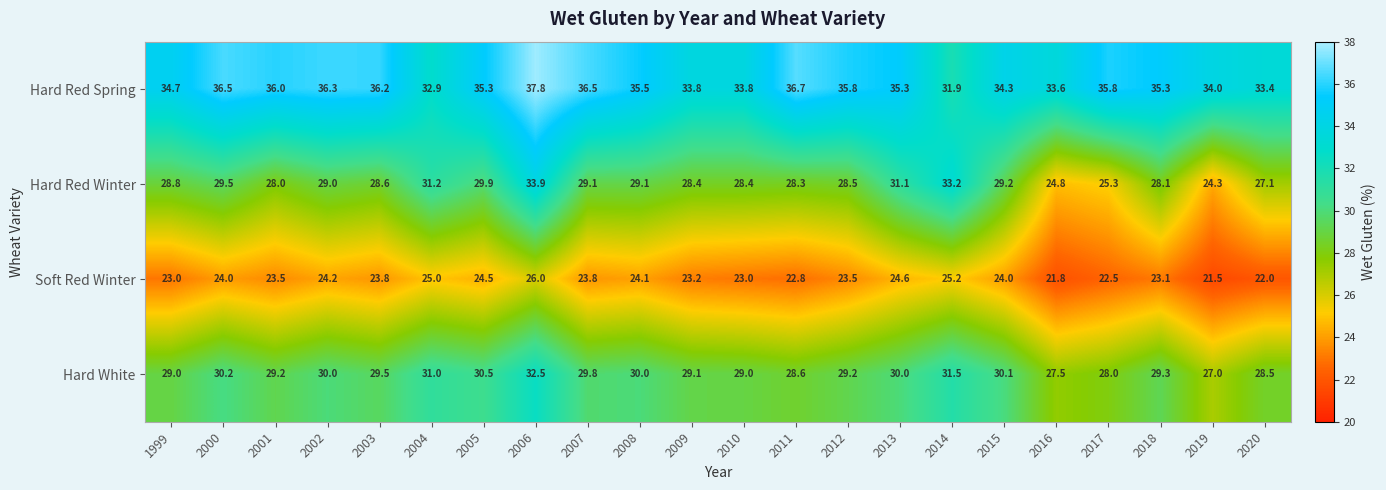

True or false: Soft Red Winter has a value of 8.3 at 2007.

False